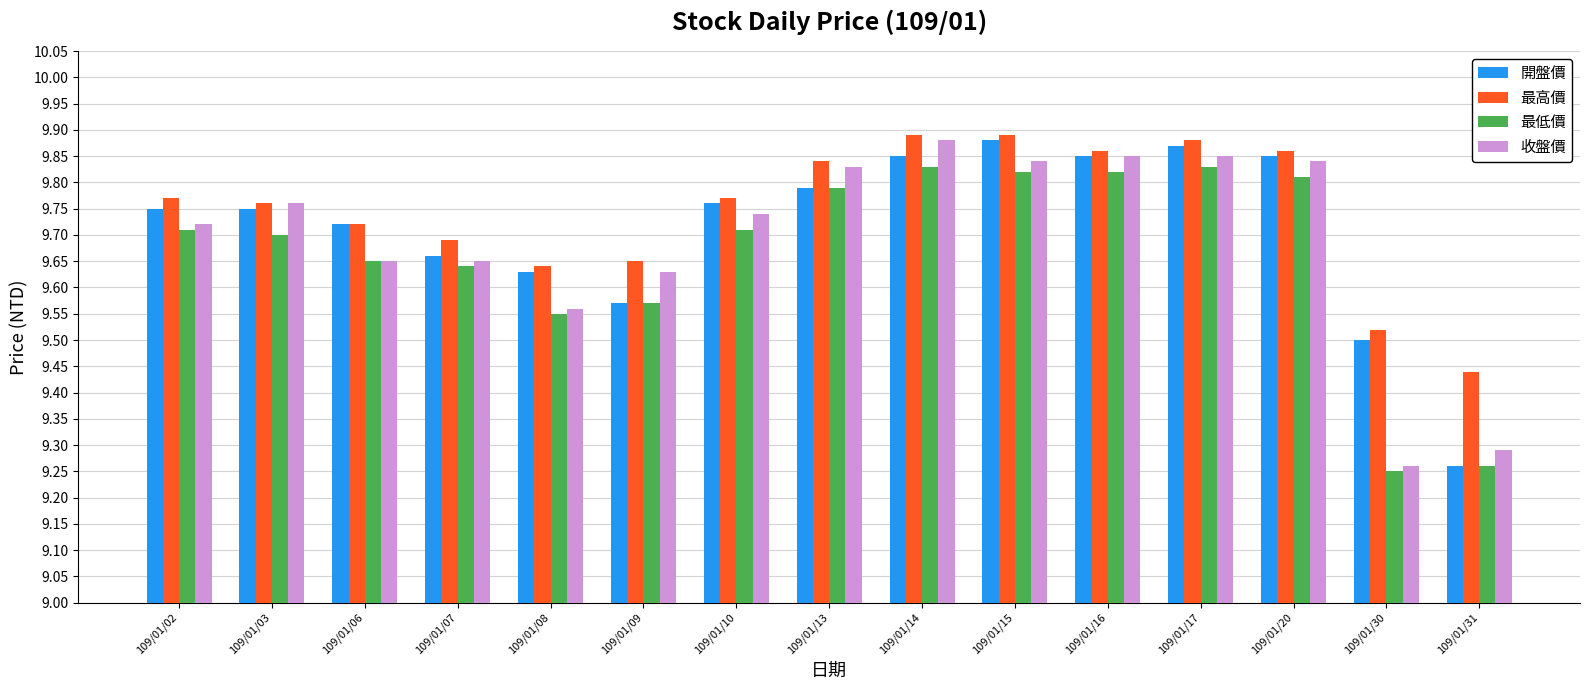

Is it true that 最低價 equals 5.5 at 109/01/08?

False